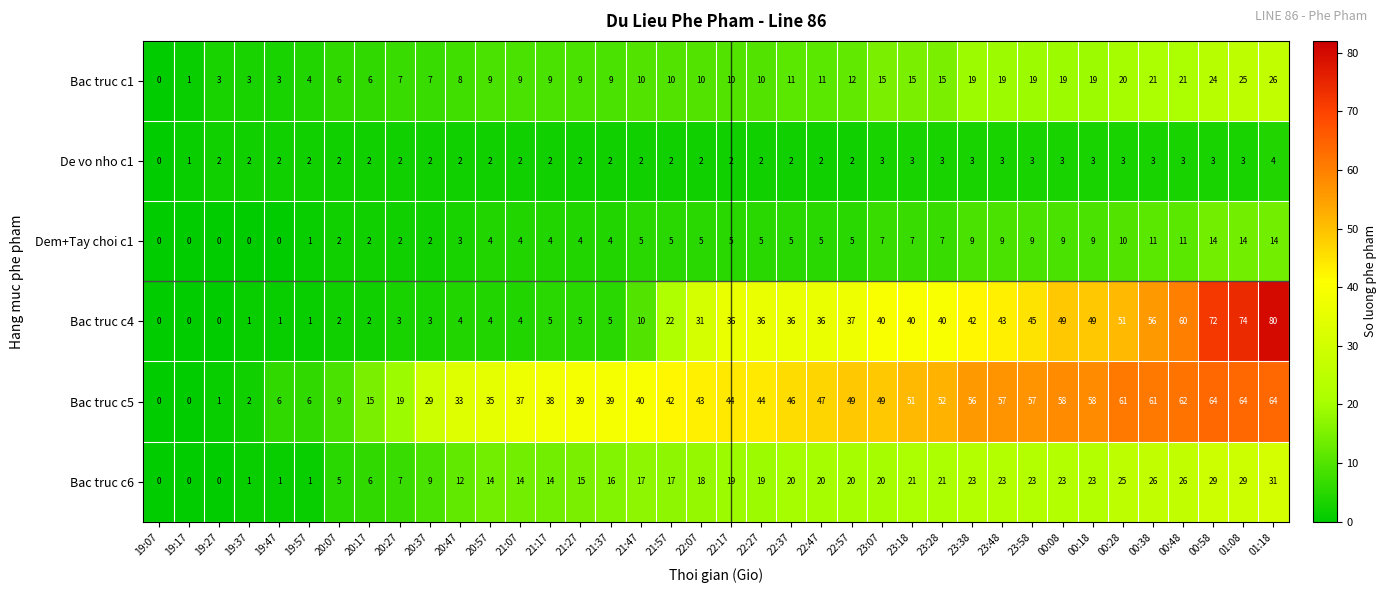

Which series has the largest range (max minus min)?

Bac truc c4